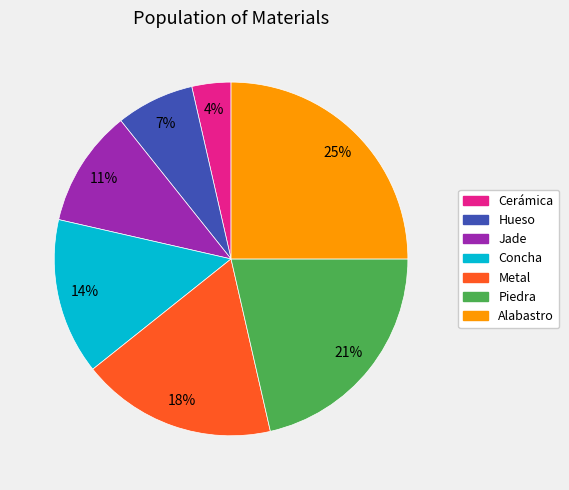

Is it true that Alabastro is 25% of the pie?

True